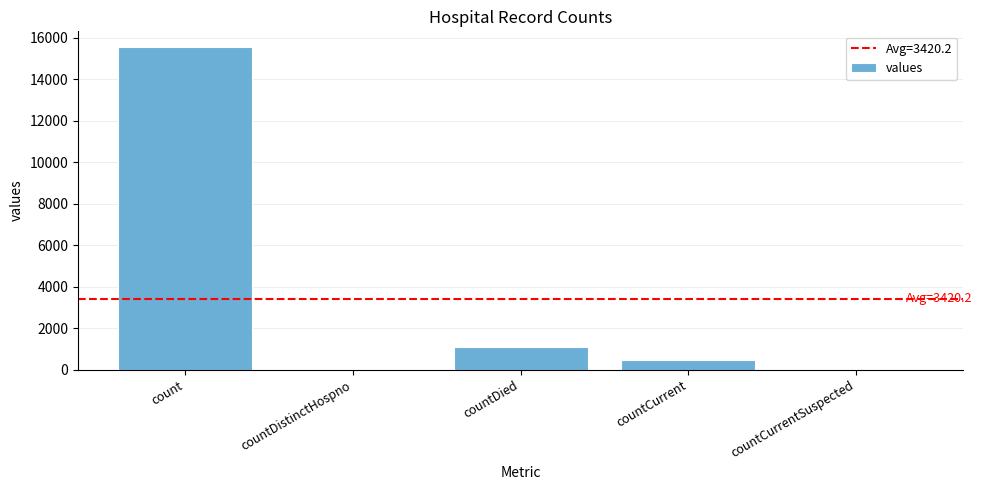

How many distinct data groups are displayed?

1